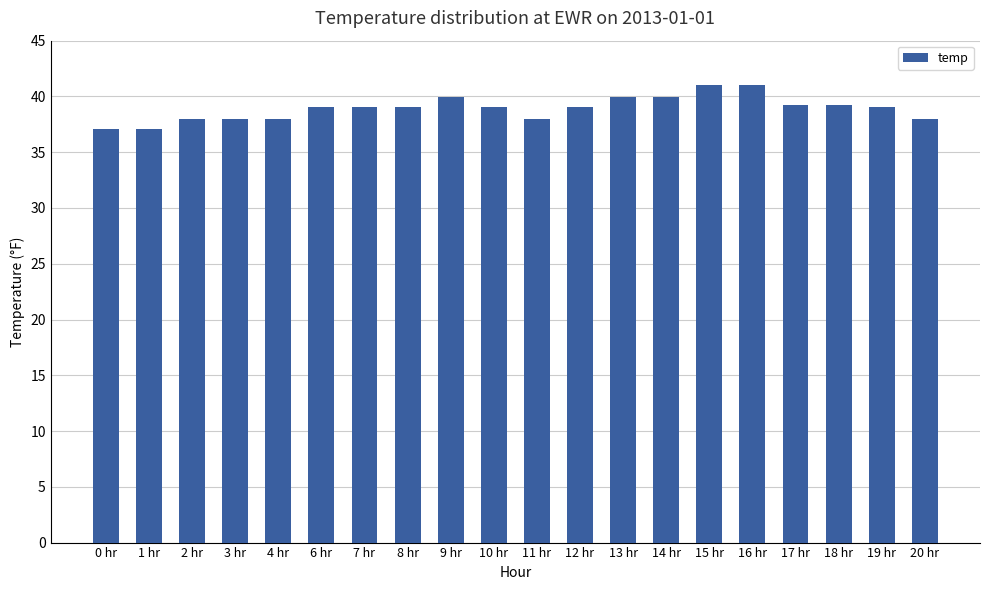

What is the difference between the values at 16 hr and 13 hr?

1.1